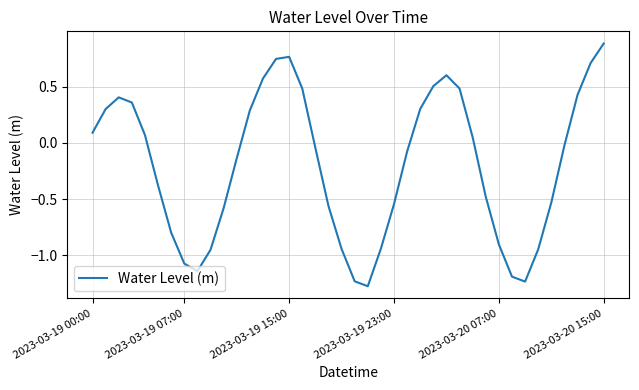

What is the greatest value displayed?

0.9